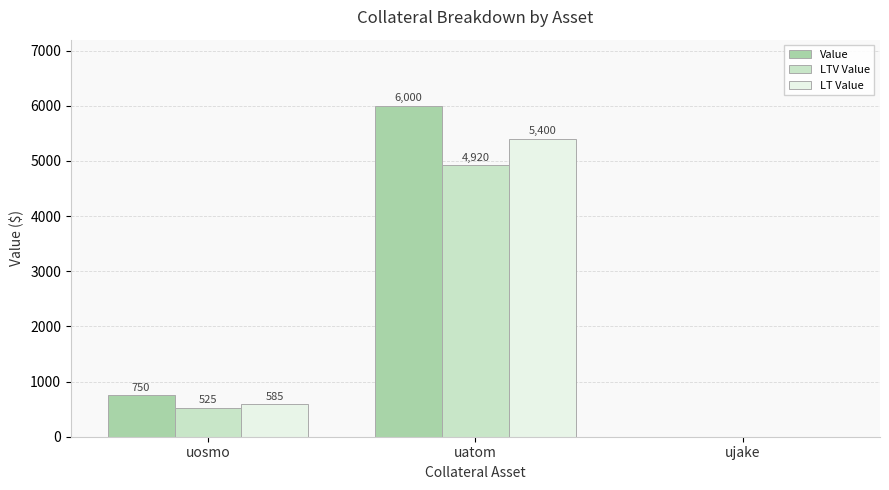

Which label corresponds to the largest value in the chart?

uatom